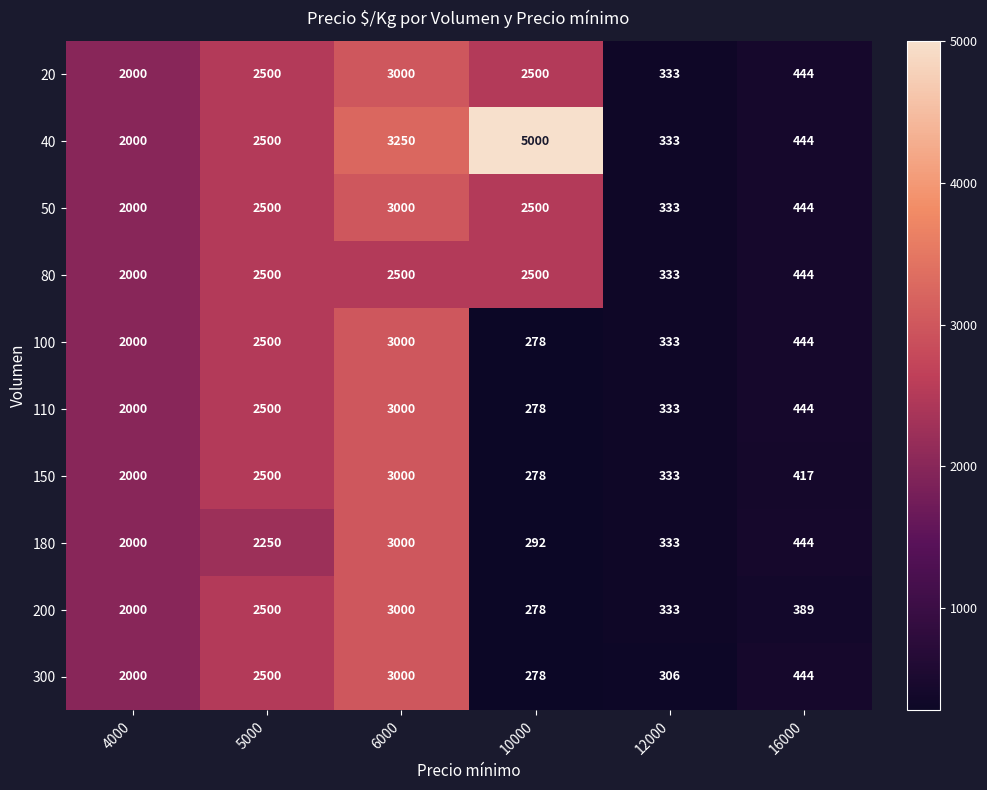

What is the maximum value shown in the chart?

5000